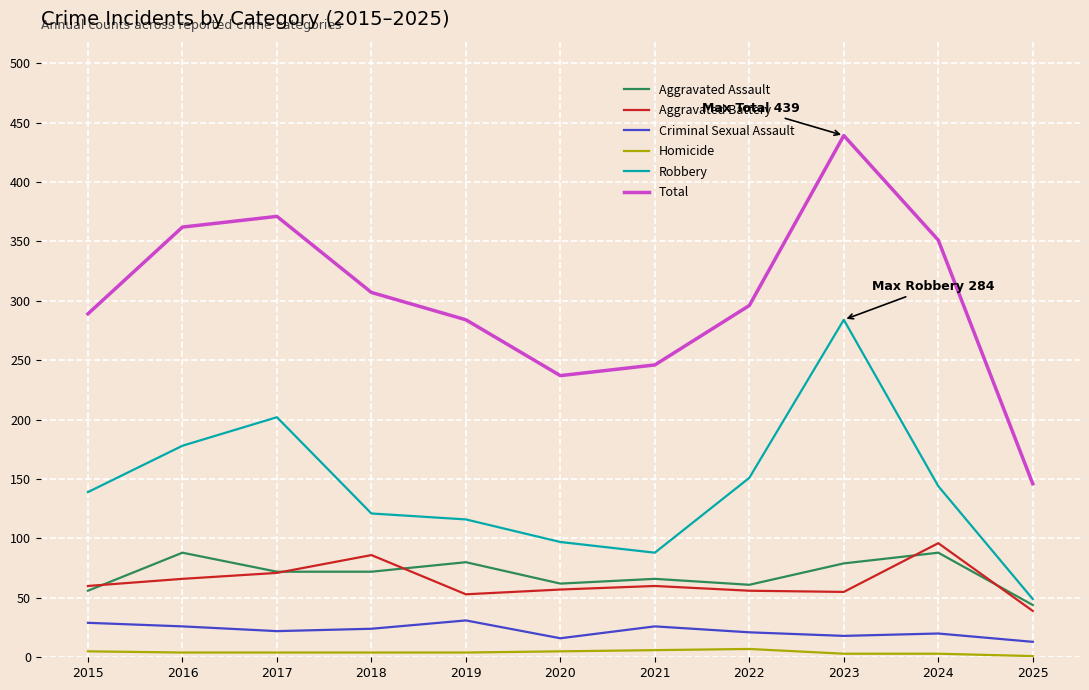

What are all the series names shown in the legend?

Aggravated Assault, Aggravated Battery, Criminal Sexual Assault, Homicide, Robbery, Total